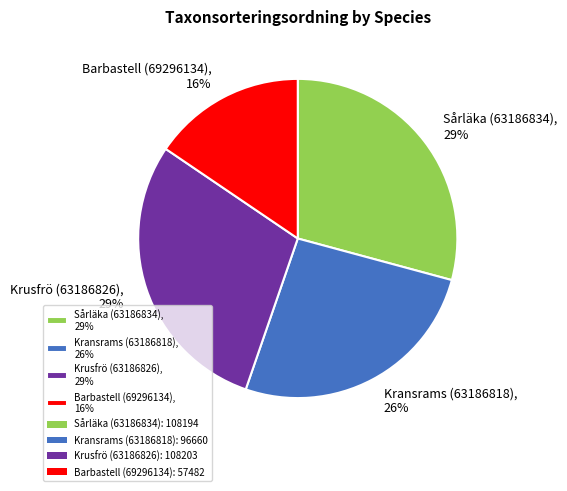

Which slice is the smallest?

Barbastell (69296134)